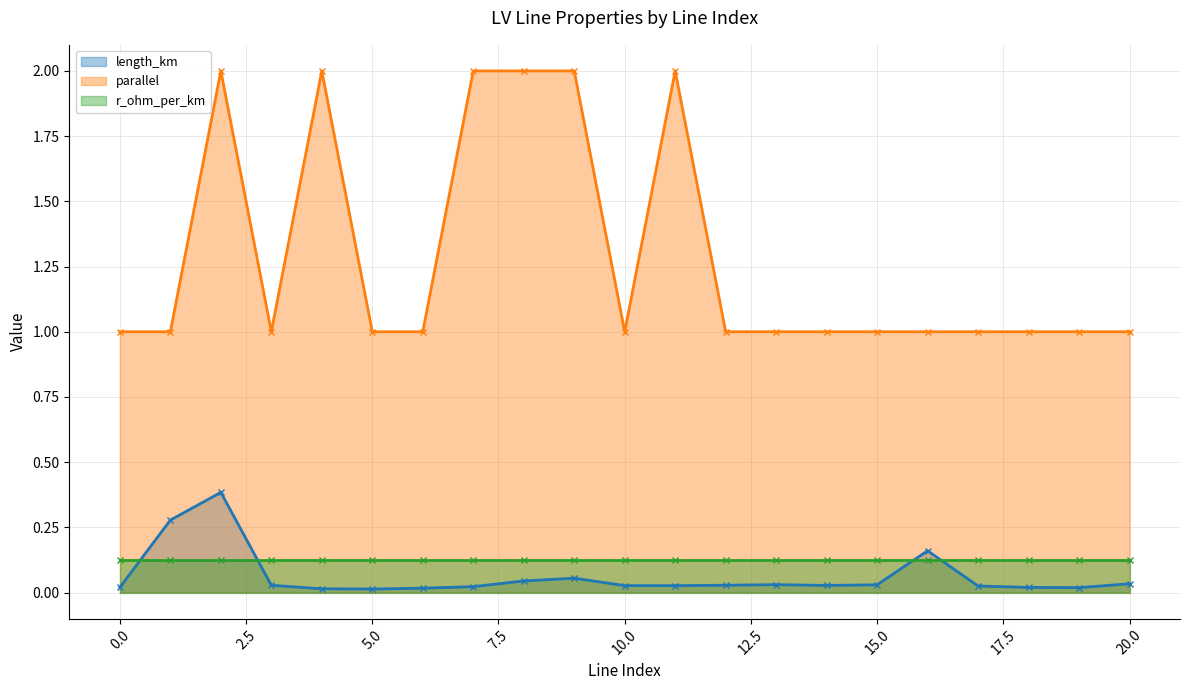

In length_km, how many points are higher than both neighbors (excluding endpoints)?

4